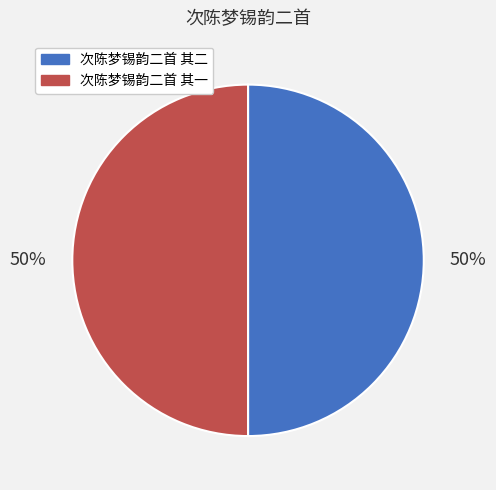

Is the sum of 次陈梦锡韵二首 其一 and 次陈梦锡韵二首 其二 greater than half?

Yes